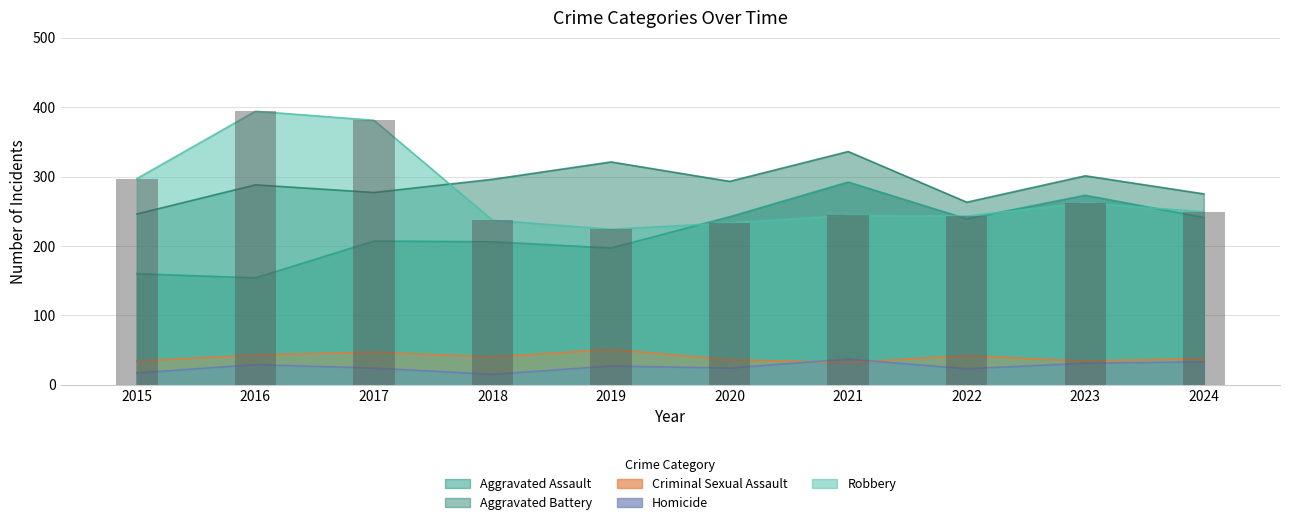

True or false: Robbery has a value of 409 at 2021.

False